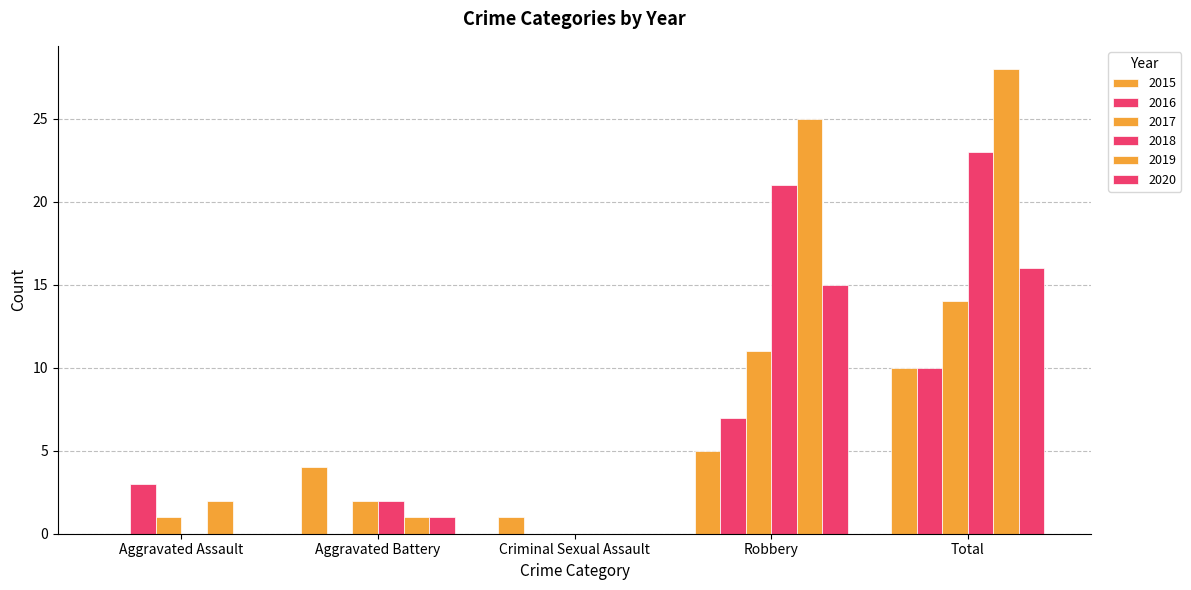

Count the number of data series in this chart.

6